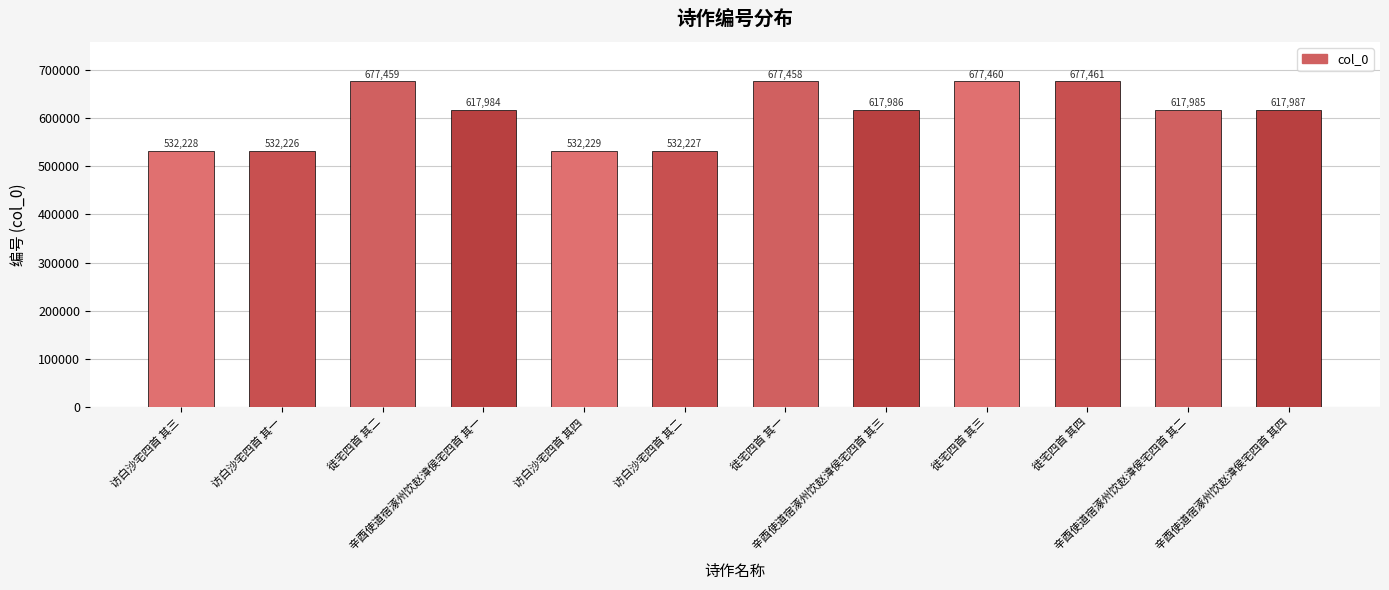

Are the bars grouped side by side (vs. stacked)?

No